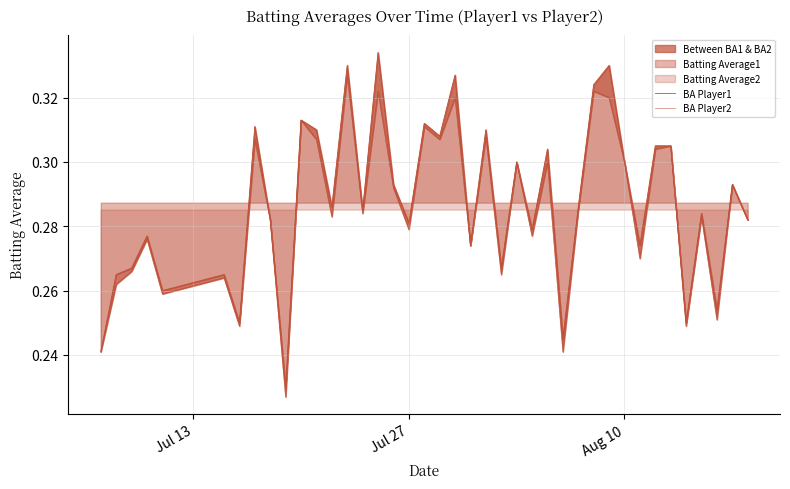

Rank the series by their maximum value, from highest to lowest.

BA Player1, BA Player2